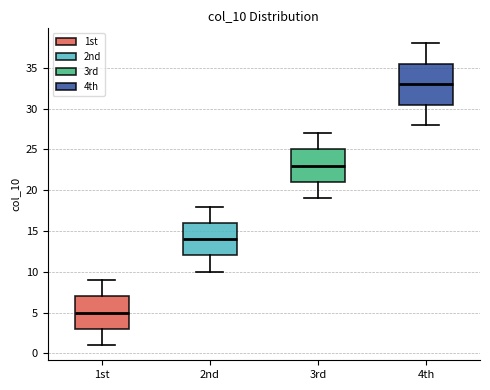

Reading left to right, read every box against the y-axis: the position of its median line, the range the box covers, and the ends of its whiskers. The values are not printed on the chart, so give them approximately, as read against the axis.

1st: median 5.0, box 3.0 to 7.0, whiskers 1.0 to 9.0
2nd: median 14.0, box 12.0 to 16.0, whiskers 10.0 to 18.0
3rd: median 23.0, box 21.0 to 25.0, whiskers 19.0 to 27.0
4th: median 33.0, box 30.5 to 35.5, whiskers 28.0 to 38.0